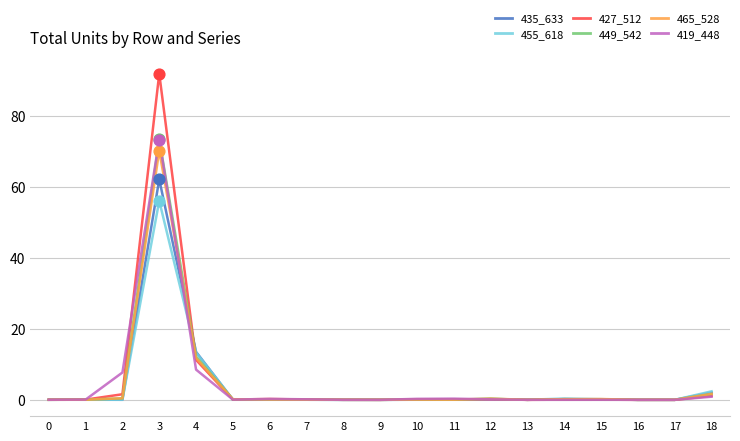

Which series has the largest range (max minus min)?

427_512